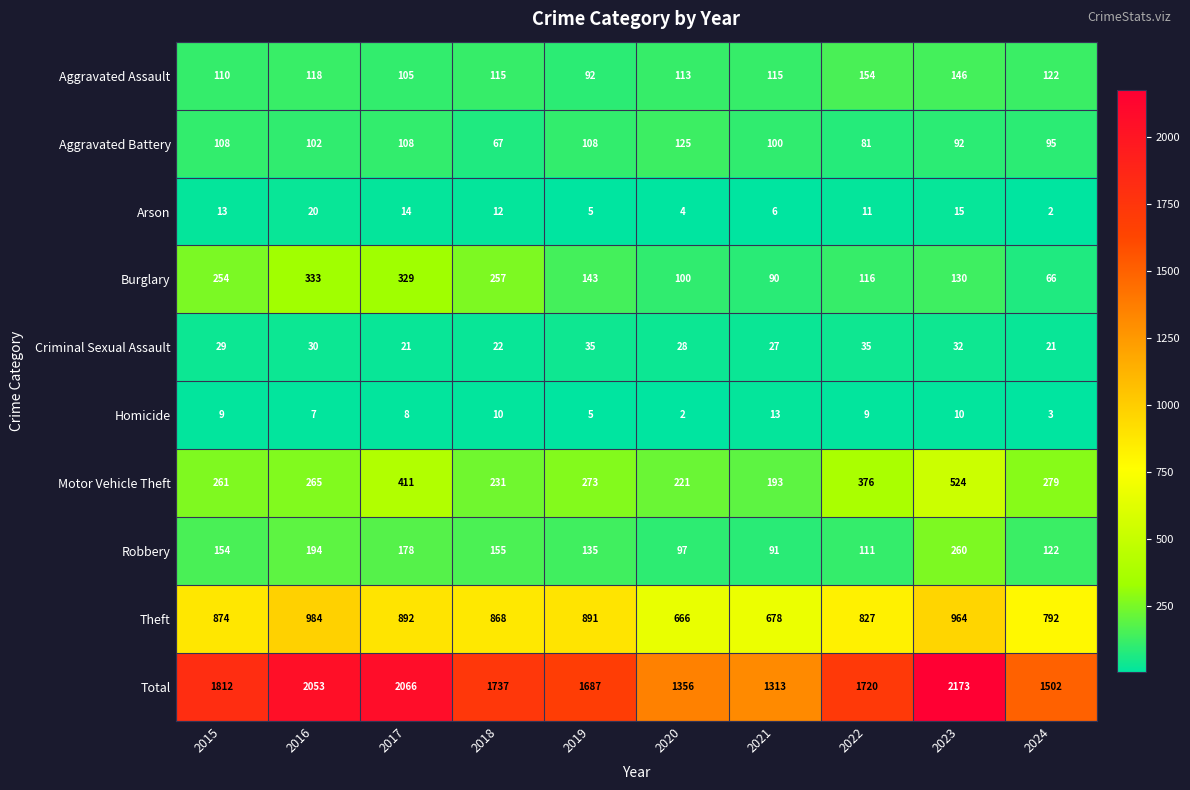

What is the greatest value displayed?

2173